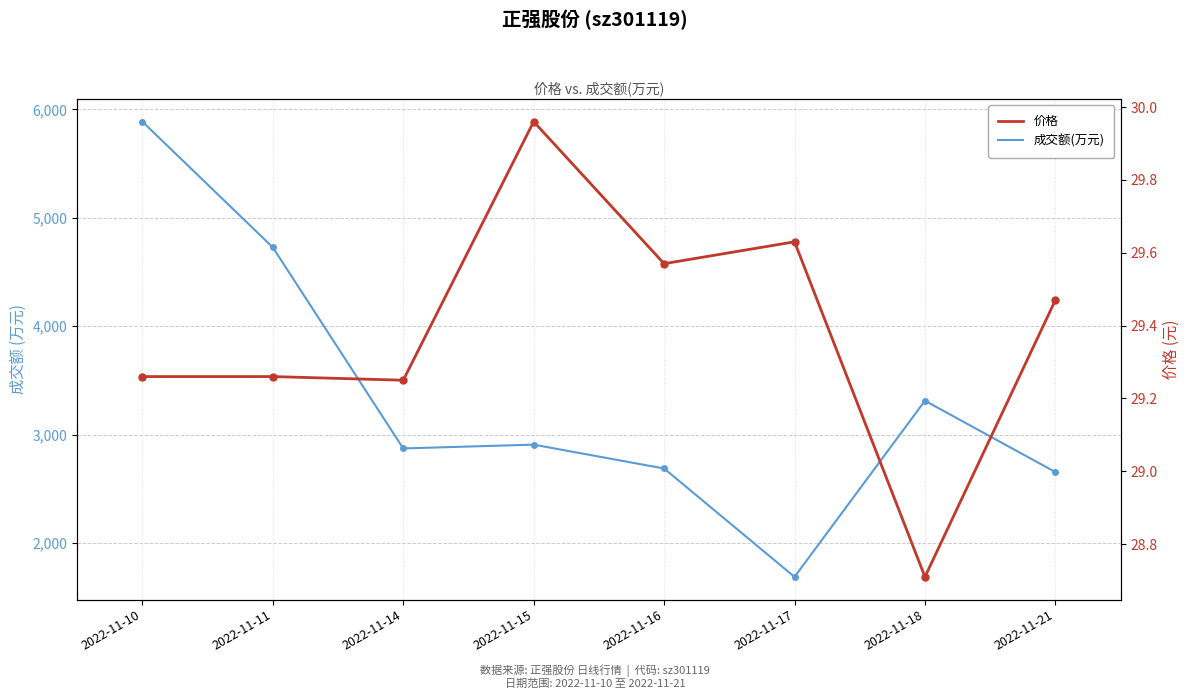

Which category has the highest value in the 价格 series?

2022-11-15